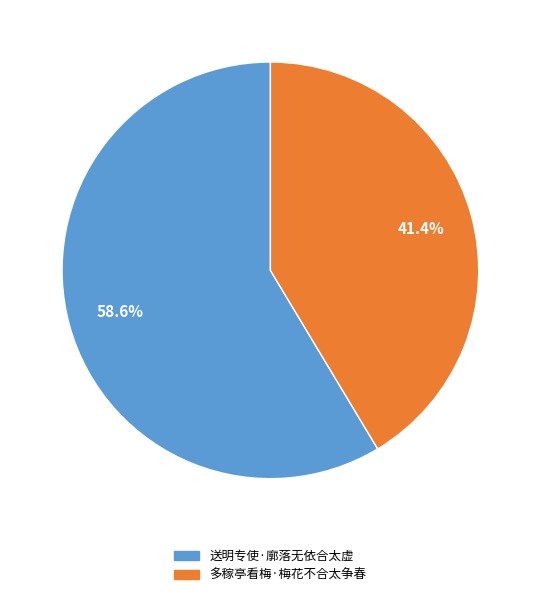

To the nearest percent, what is the combined percentage of 送明专使·廓落无依合太虚 and 多稼亭看梅·梅花不合太争春?

100%